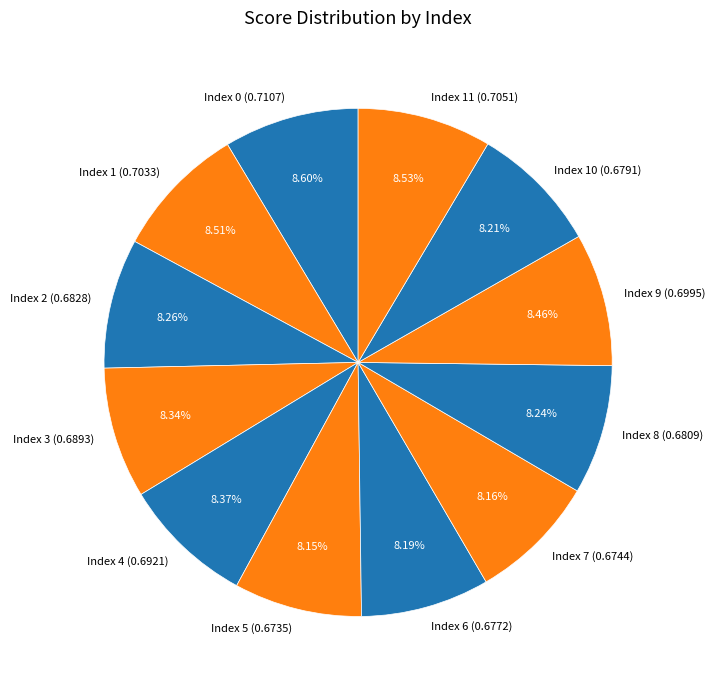

Does Index 6 account for over 50% of the chart?

No